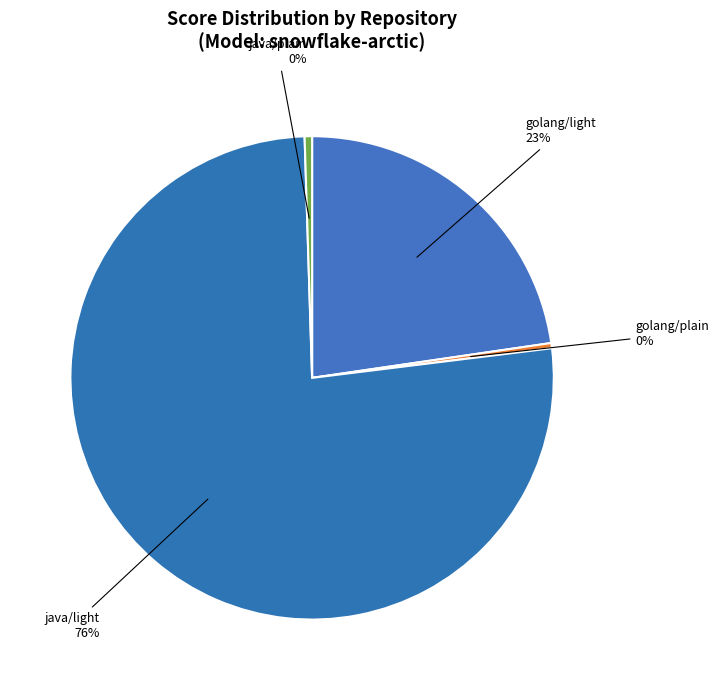

Does java/light account for over 50% of the chart?

Yes